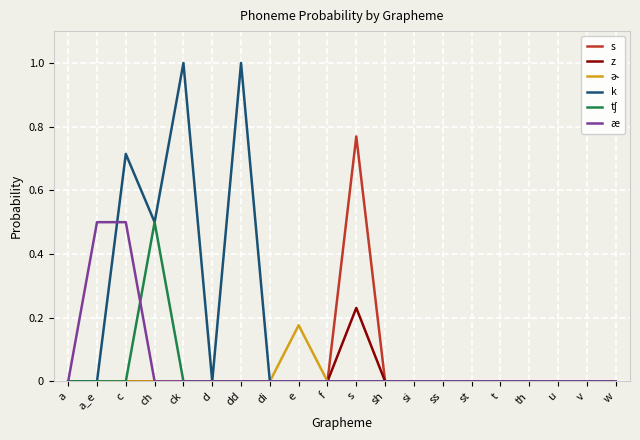

Is it true that æ equals 0.0 at t?

True